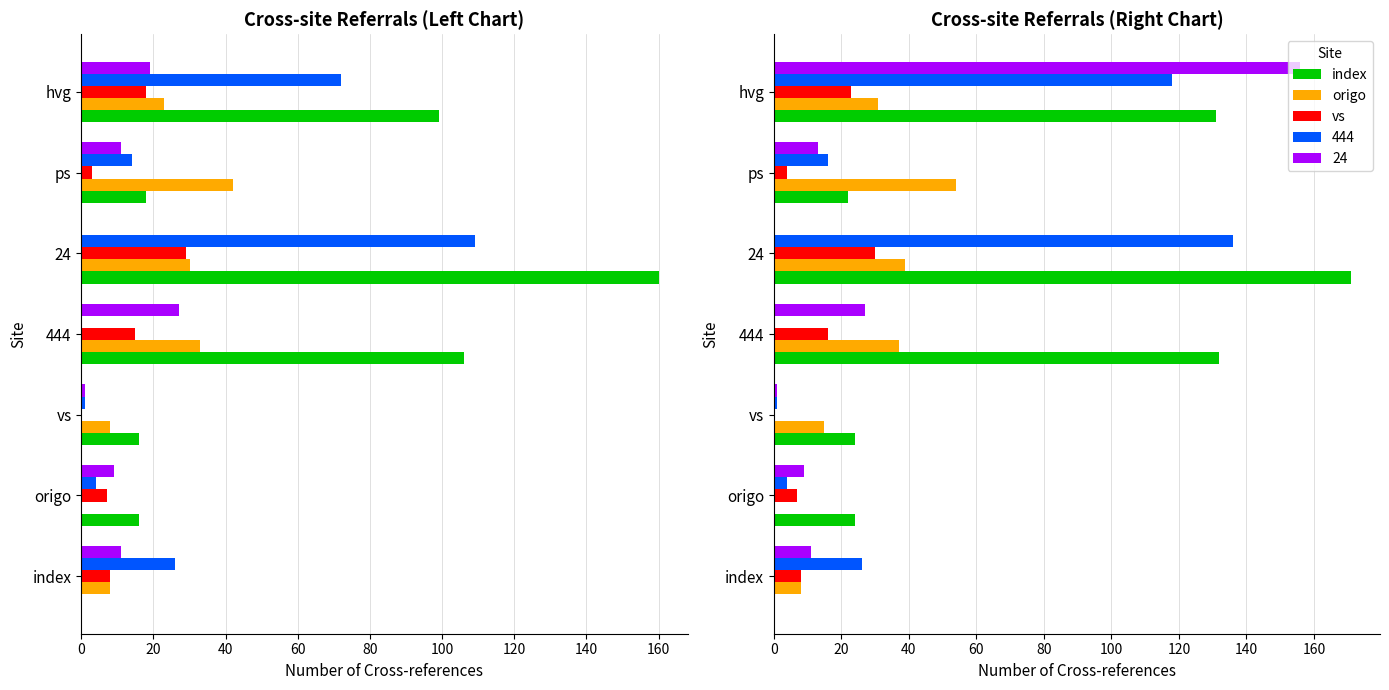

Is it true that vs equals 42 at 24?

False